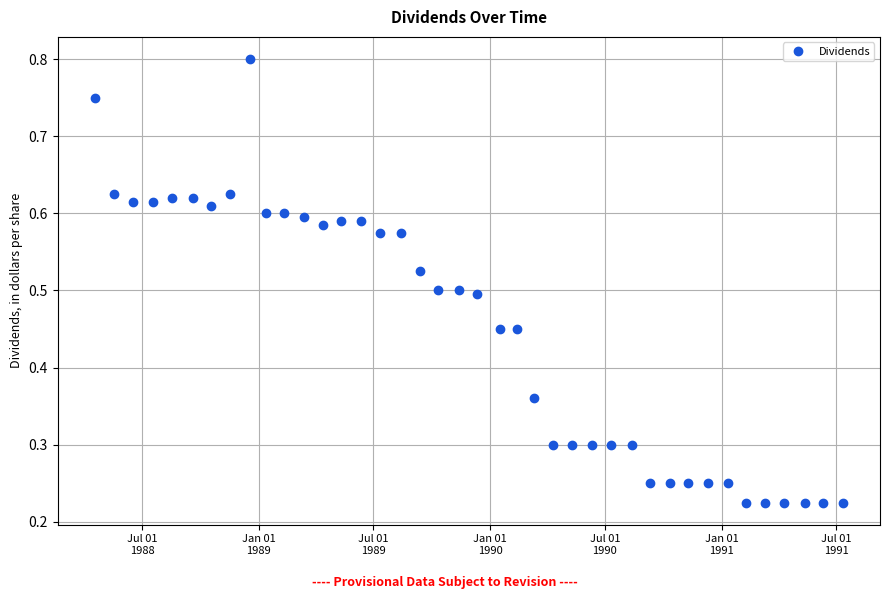

What is the sum of all values?

18.0